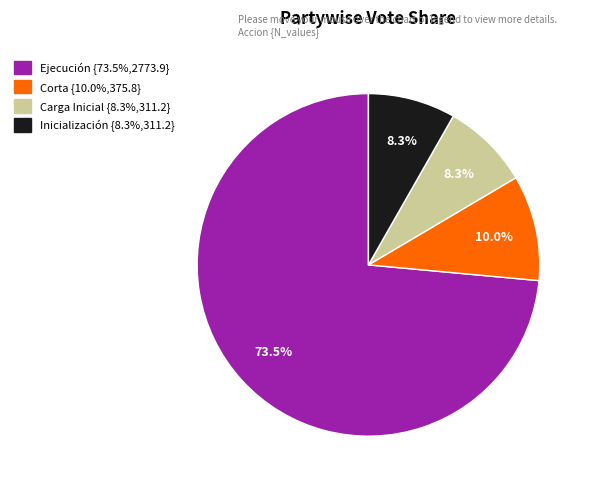

Is there any slice that represents more than half of the pie?

Yes